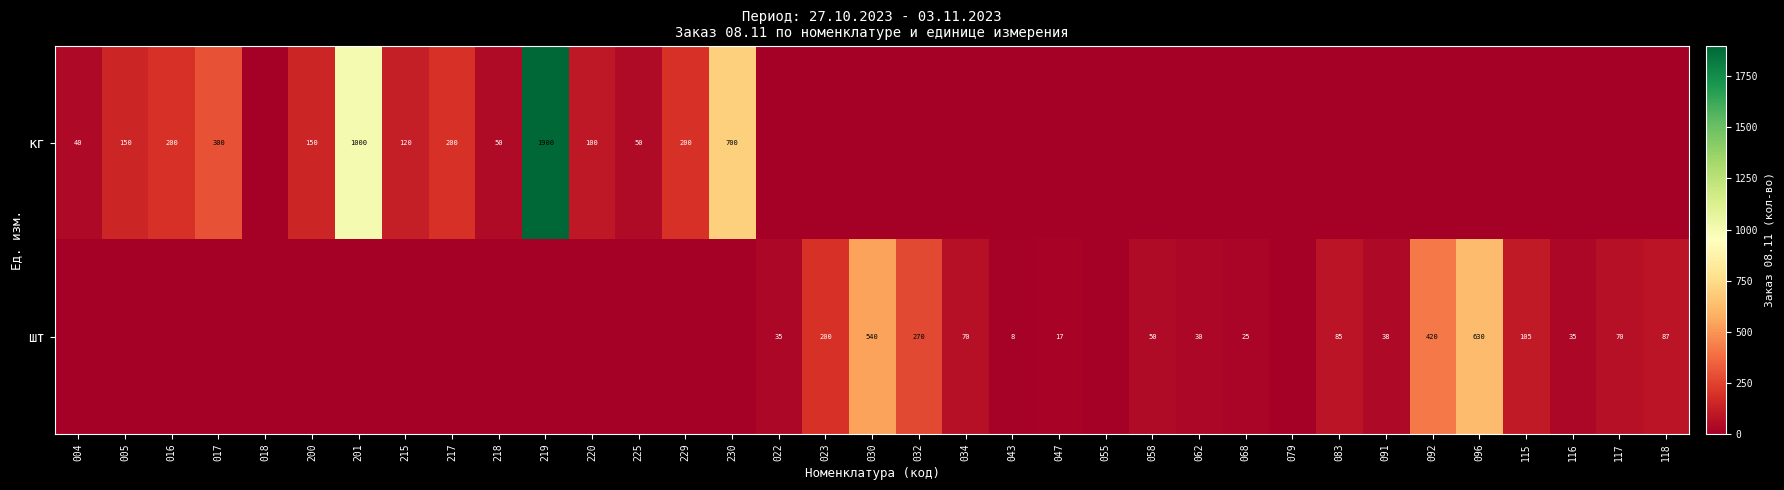

Is it true that кг equals 50 at 218?

True